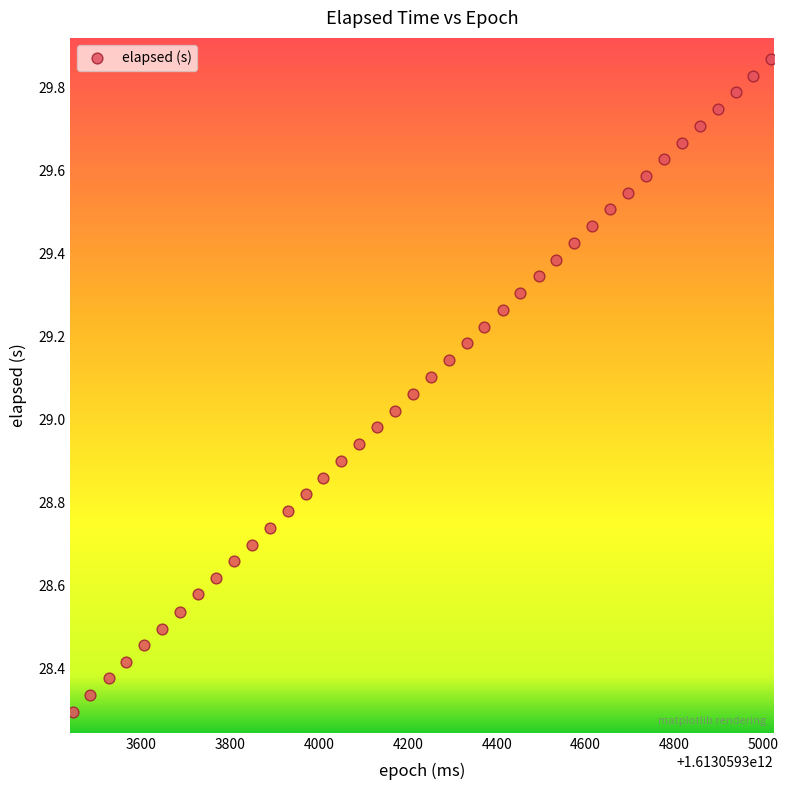

What is the range of X values (max minus min)?

1573.0